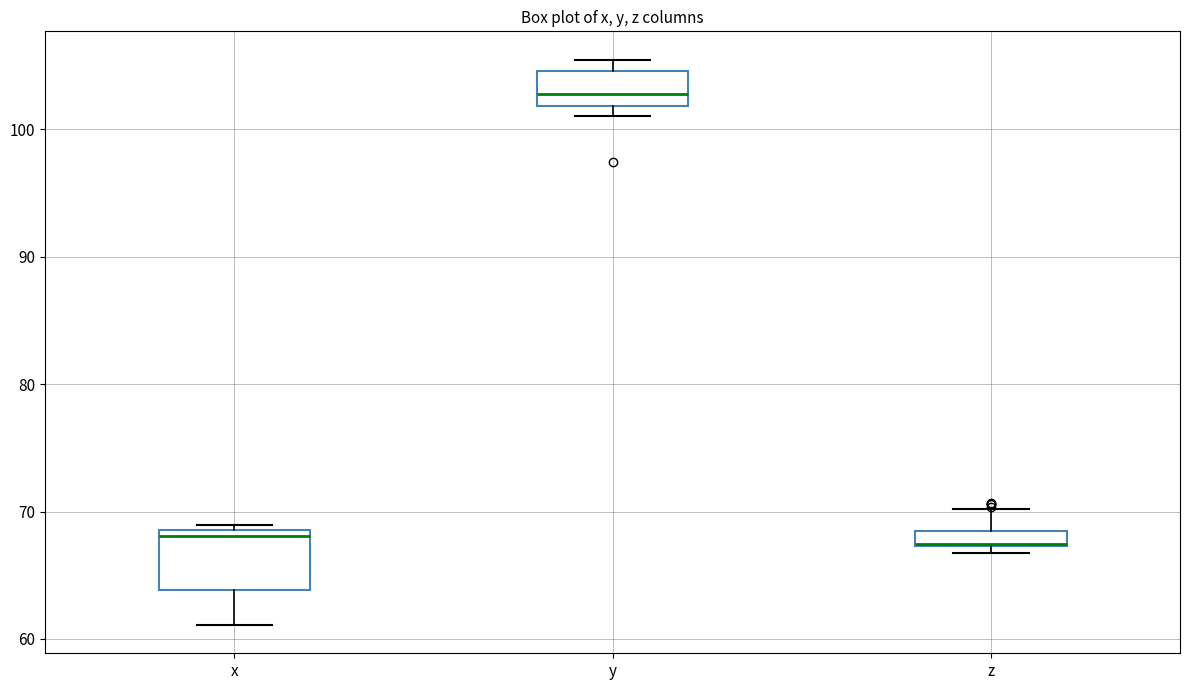

Where is the lower edge of the box for z on the y-axis? The values are not printed on the chart, so give them approximately, as read against the axis.

67